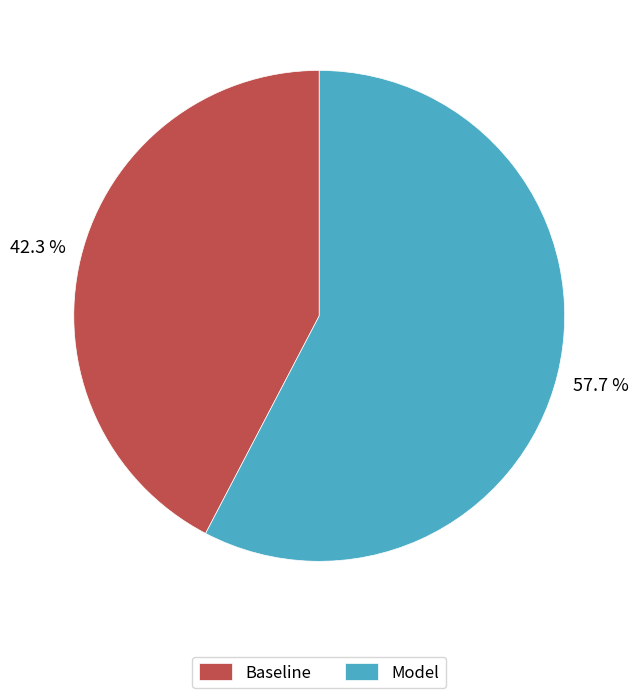

Is it true that Model is 58% of the pie?

True